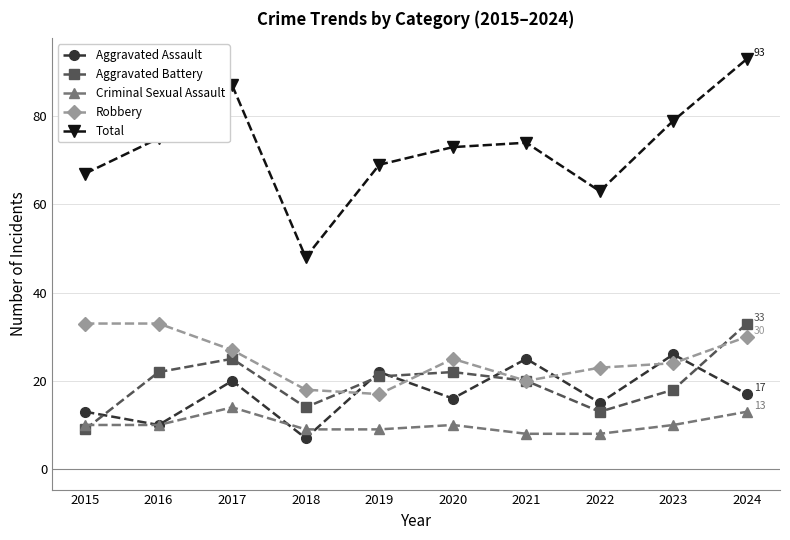

Reading left to right, transcribe all the data shown in this chart.

Aggravated Assault: 2015=13	2016=10	2017=20	2018=7	2019=22	2020=16	2021=25	2022=15	2023=26	2024=17
Aggravated Battery: 2015=9	2016=22	2017=25	2018=14	2019=21	2020=22	2021=20	2022=13	2023=18	2024=33
Criminal Sexual Assault: 2015=10	2016=10	2017=14	2018=9	2019=9	2020=10	2021=8	2022=8	2023=10	2024=13
Robbery: 2015=33	2016=33	2017=27	2018=18	2019=17	2020=25	2021=20	2022=23	2023=24	2024=30
Total: 2015=67	2016=75	2017=87	2018=48	2019=69	2020=73	2021=74	2022=63	2023=79	2024=93